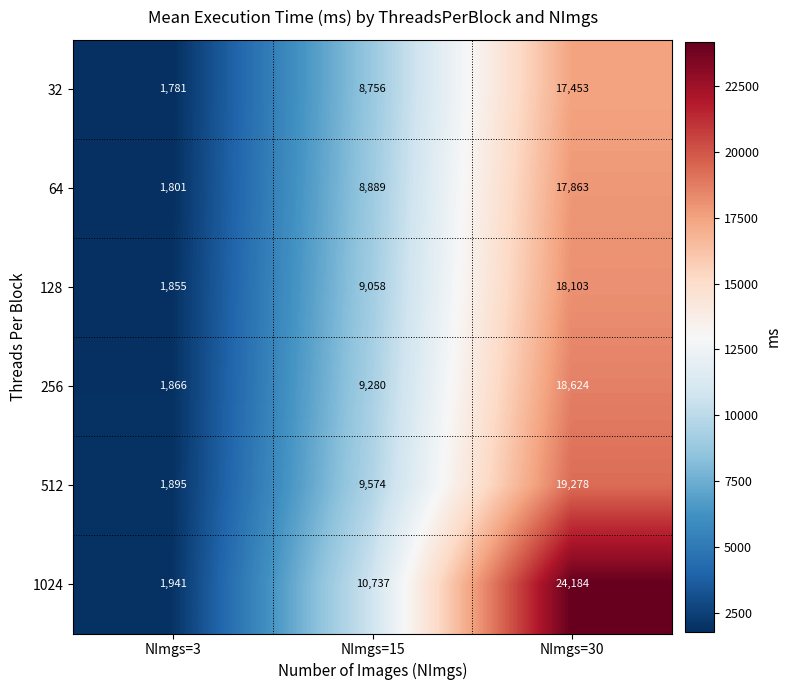

Rank the series by their maximum value, from lowest to highest.

32, 64, 128, 256, 512, 1024